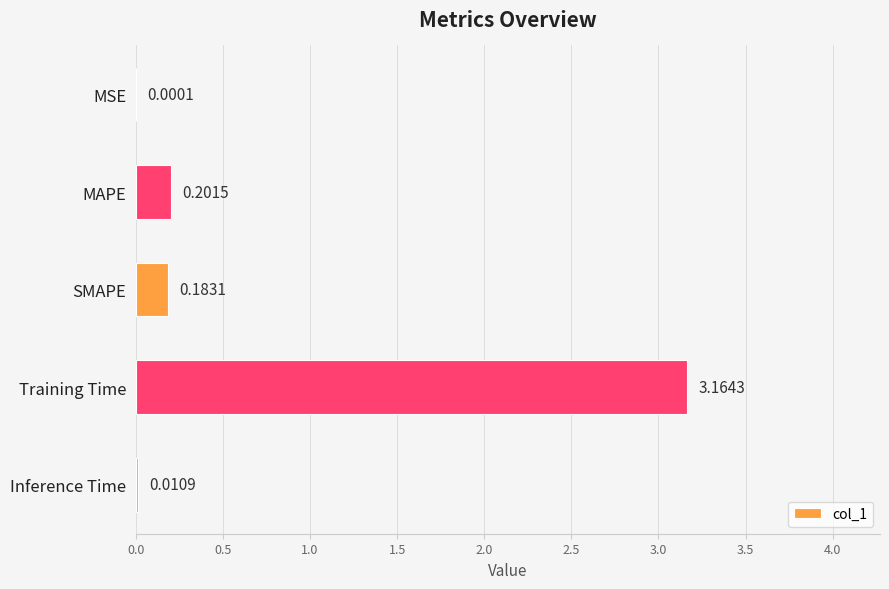

Which category has the highest value across all series?

Training Time